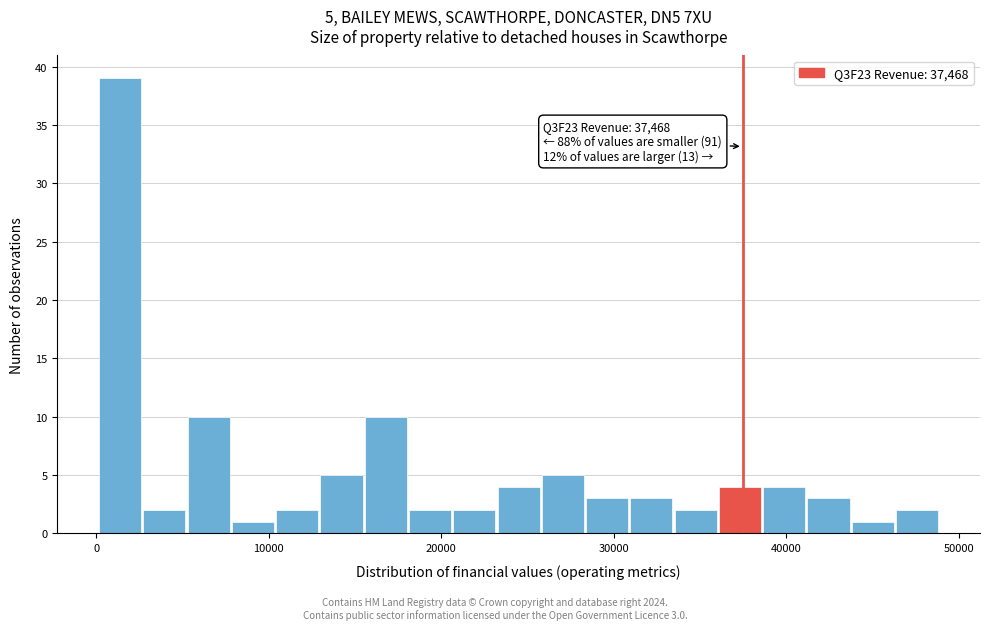

Read against the x-axis, roughly where is the centre of the tallest bar?

1000